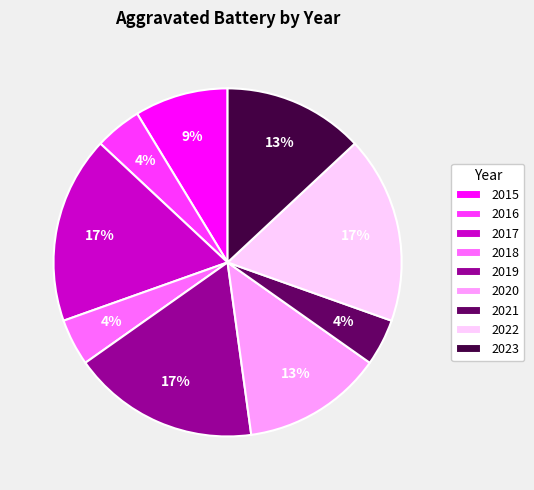

What percentage is the 2017 slice, to the nearest percent?

17%